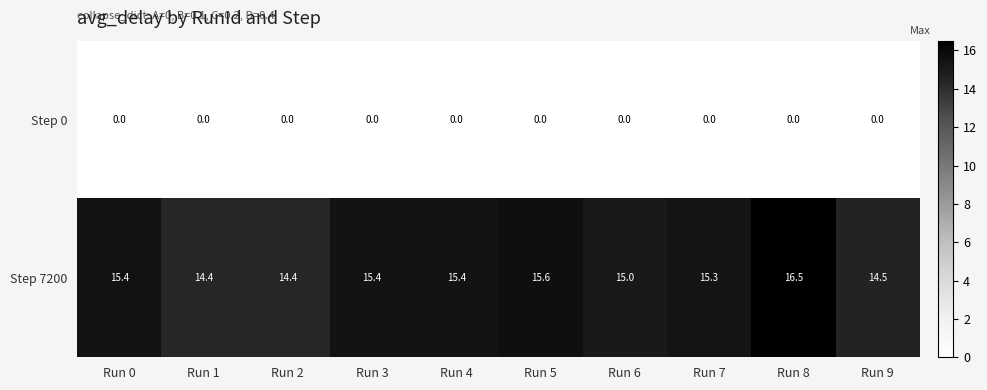

The value of Step 0 at Run 6 is 0.0. True or false?

True